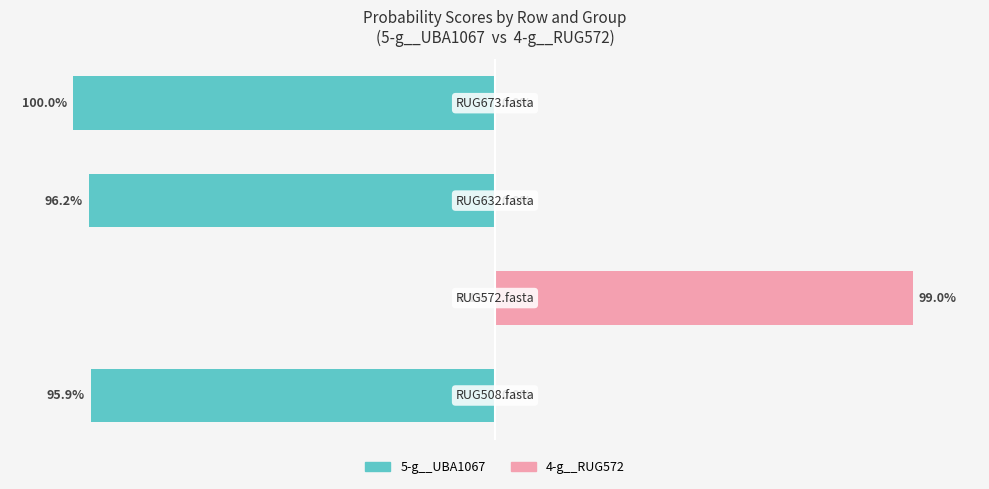

Is it true that 4-g__RUG572 equals 0.0 at 0?

True